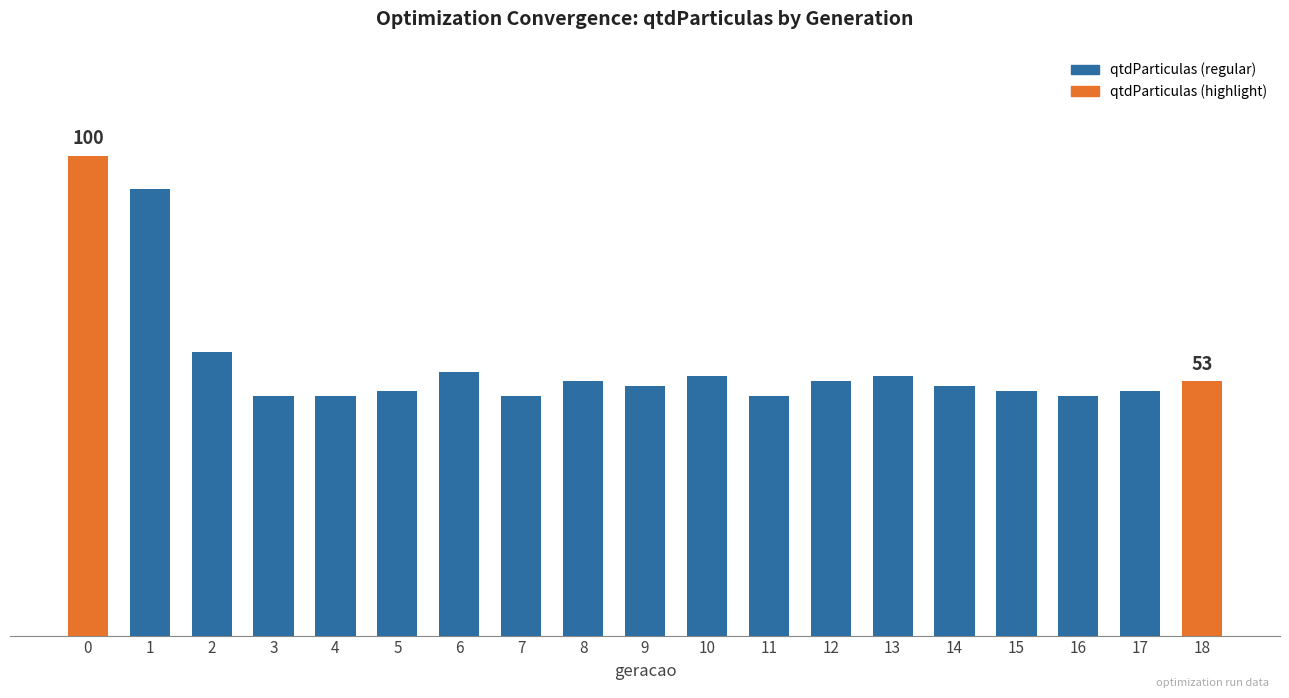

Where is the data nearest to the value 75?

2